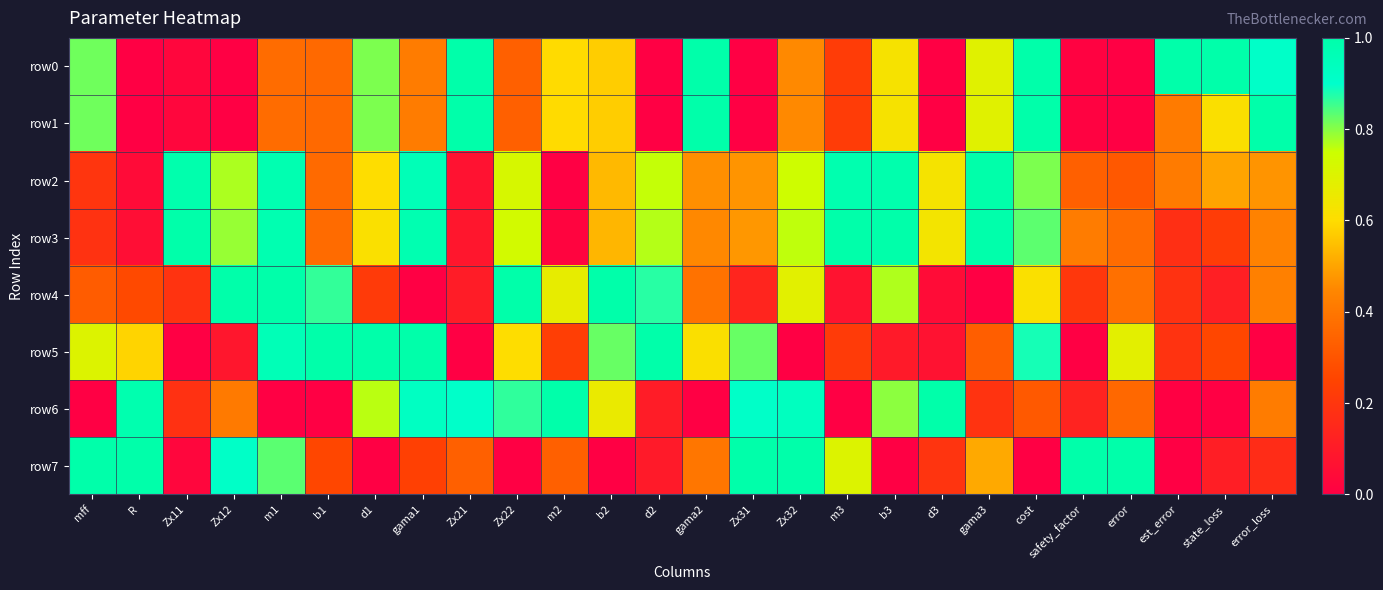

What is the spread (max minus min) of values at m1?

1.0